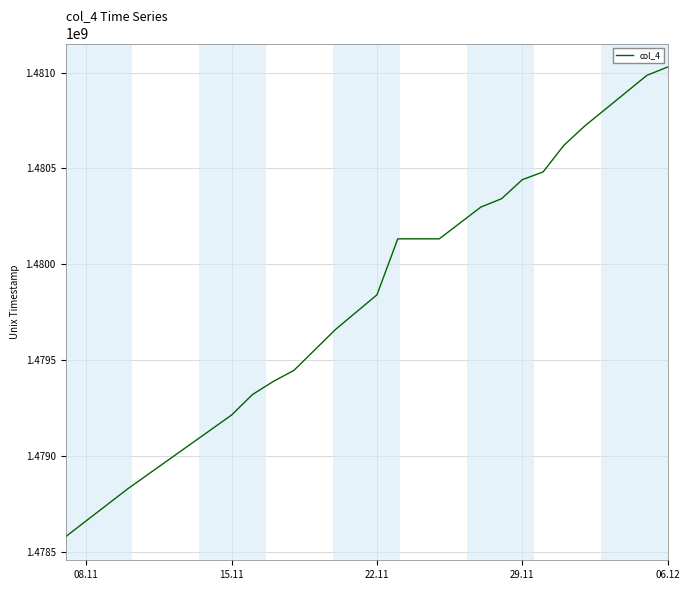

What is the difference between the maximum and minimum values?

2450520